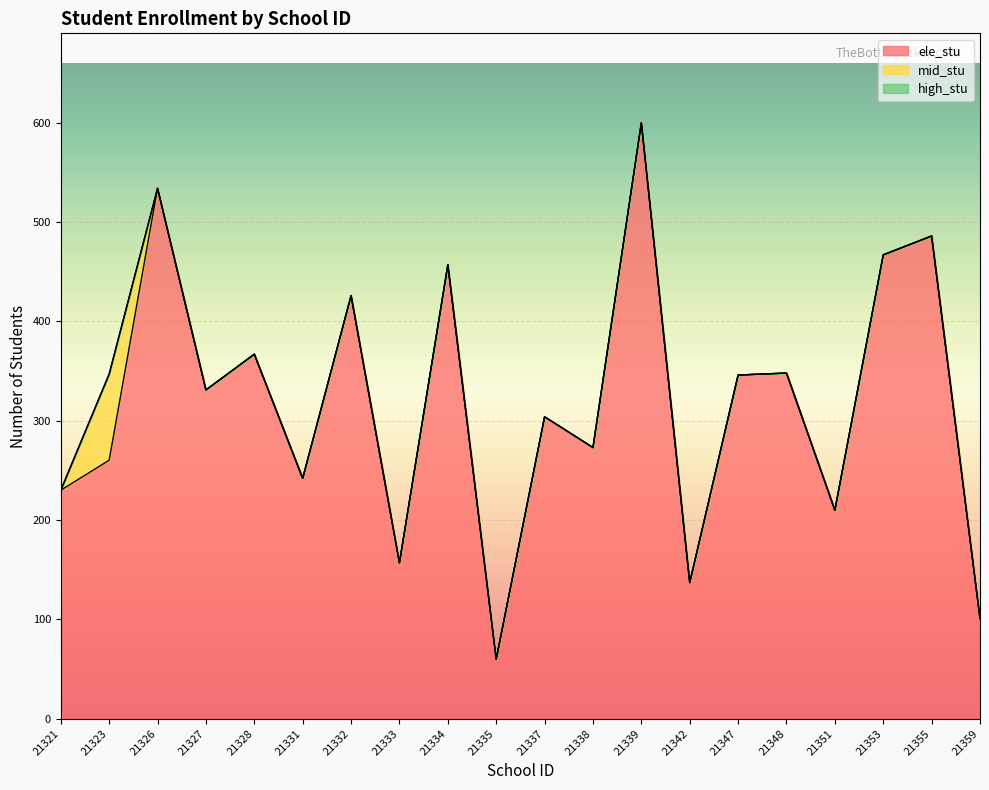

At which label does high_stu reach its minimum?

21321